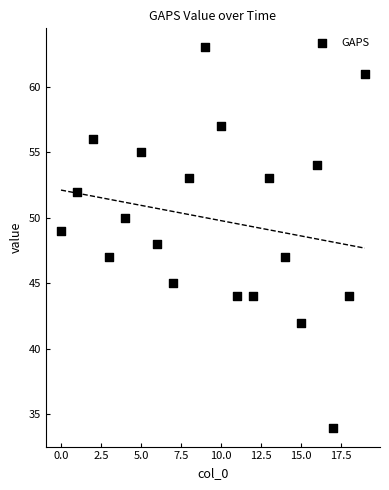

What is the range of Y values (max minus min)?

29